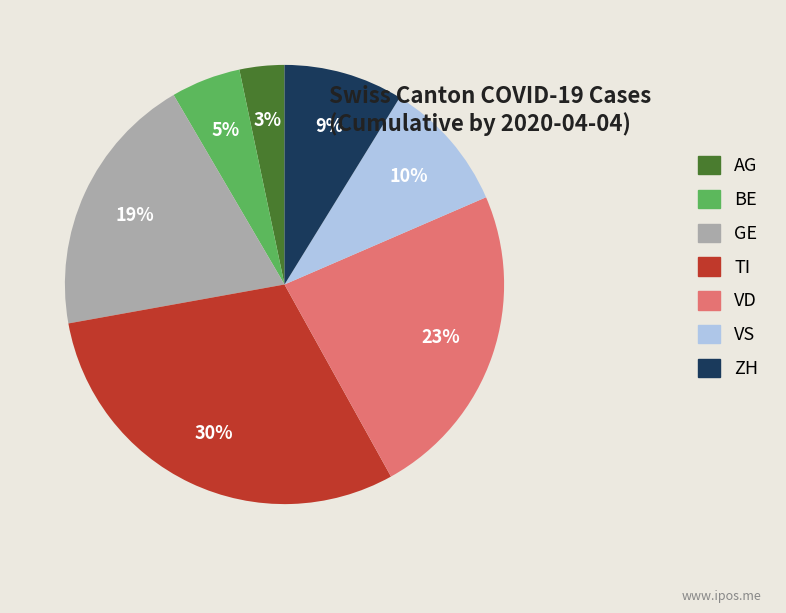

Is it true that VD is 23% of the pie?

True